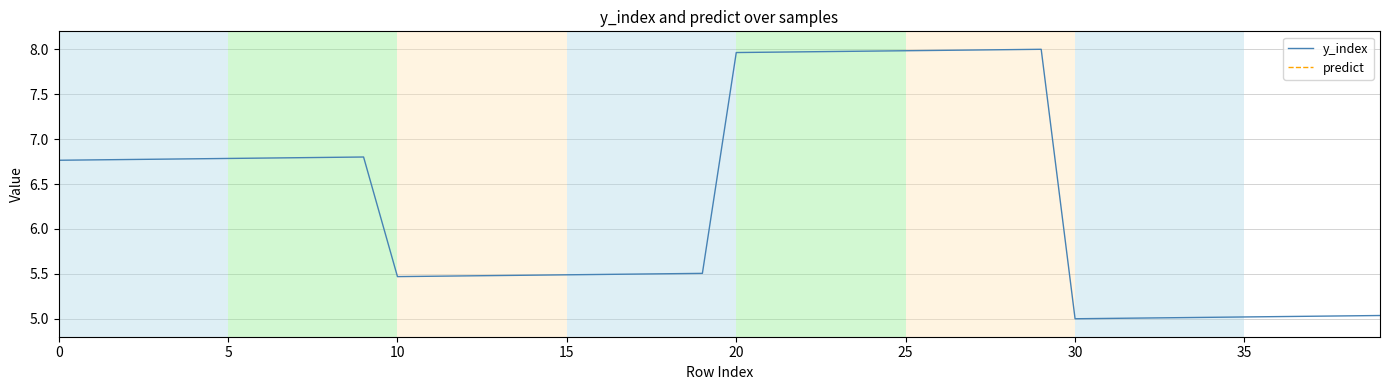

True or false: y_index and predict intersect in this chart.

False